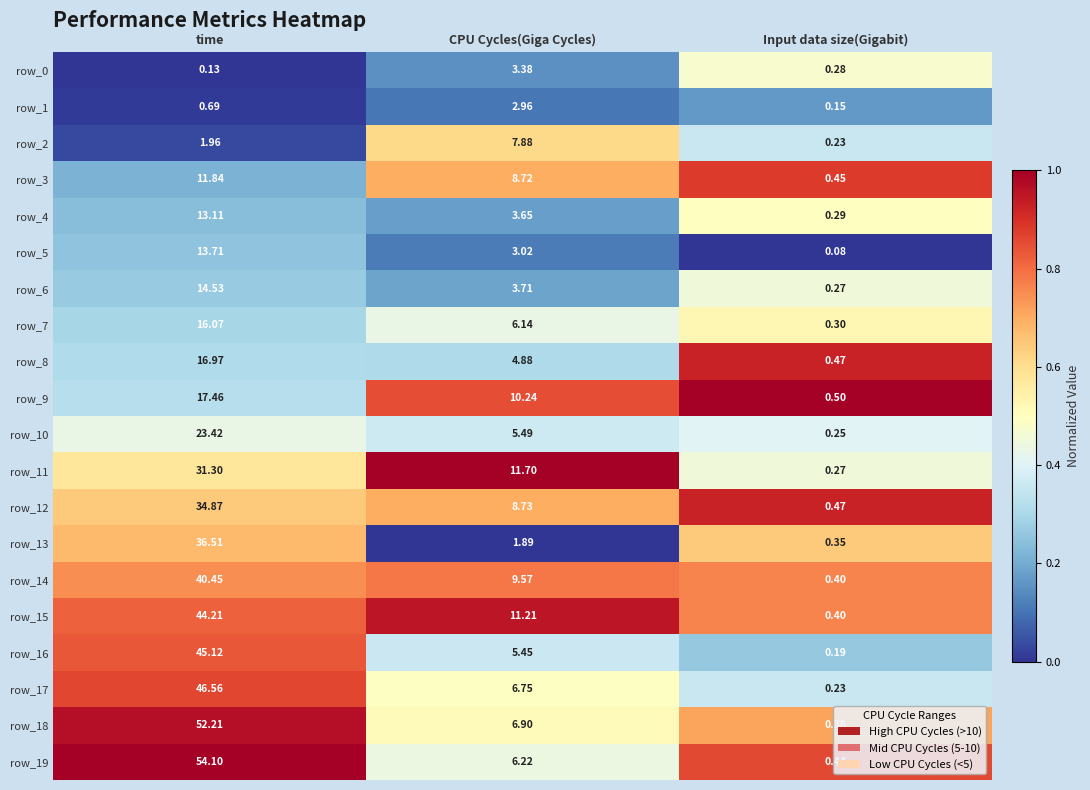

At which label does row_10 first exceed 5?

time